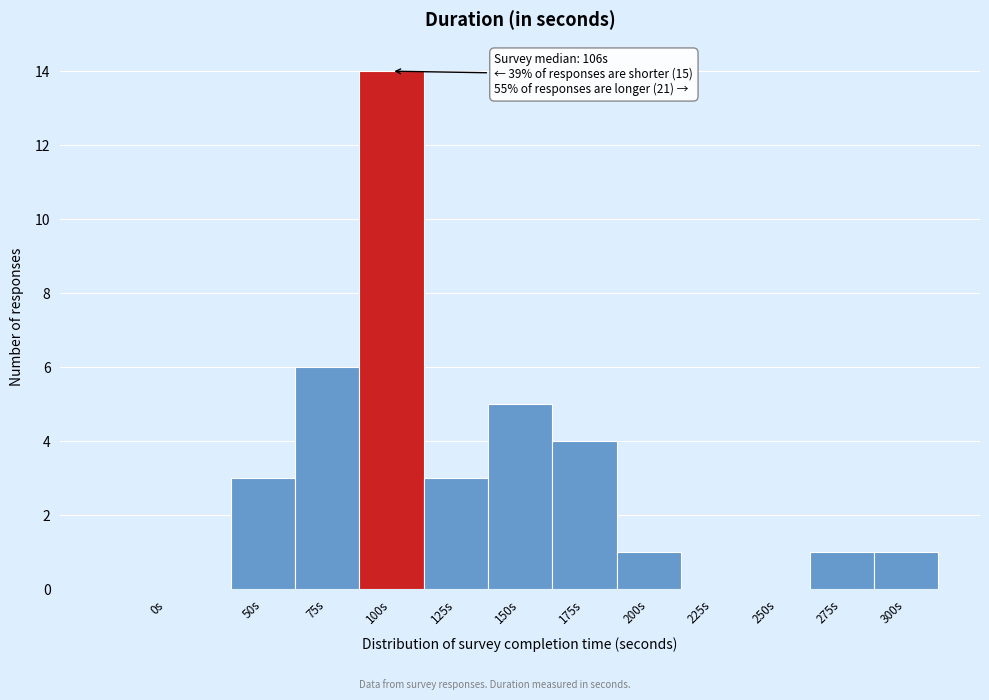

Reading left to right, what are all the values shown in this chart?

0s=0	50s=3	75s=6	100s=14	125s=3	150s=5	175s=4	200s=1	225s=0	250s=0	275s=1	300s=1